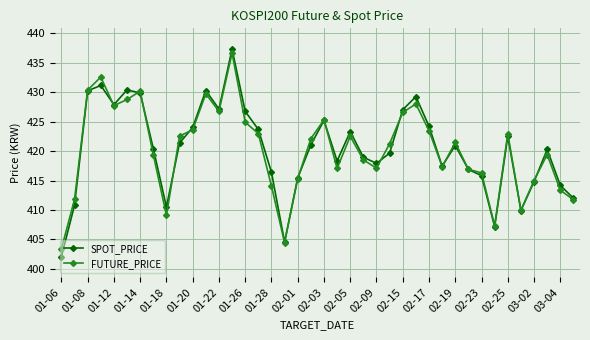

What is the value of the FUTURE_PRICE point at the 2nd from the left?

411.8